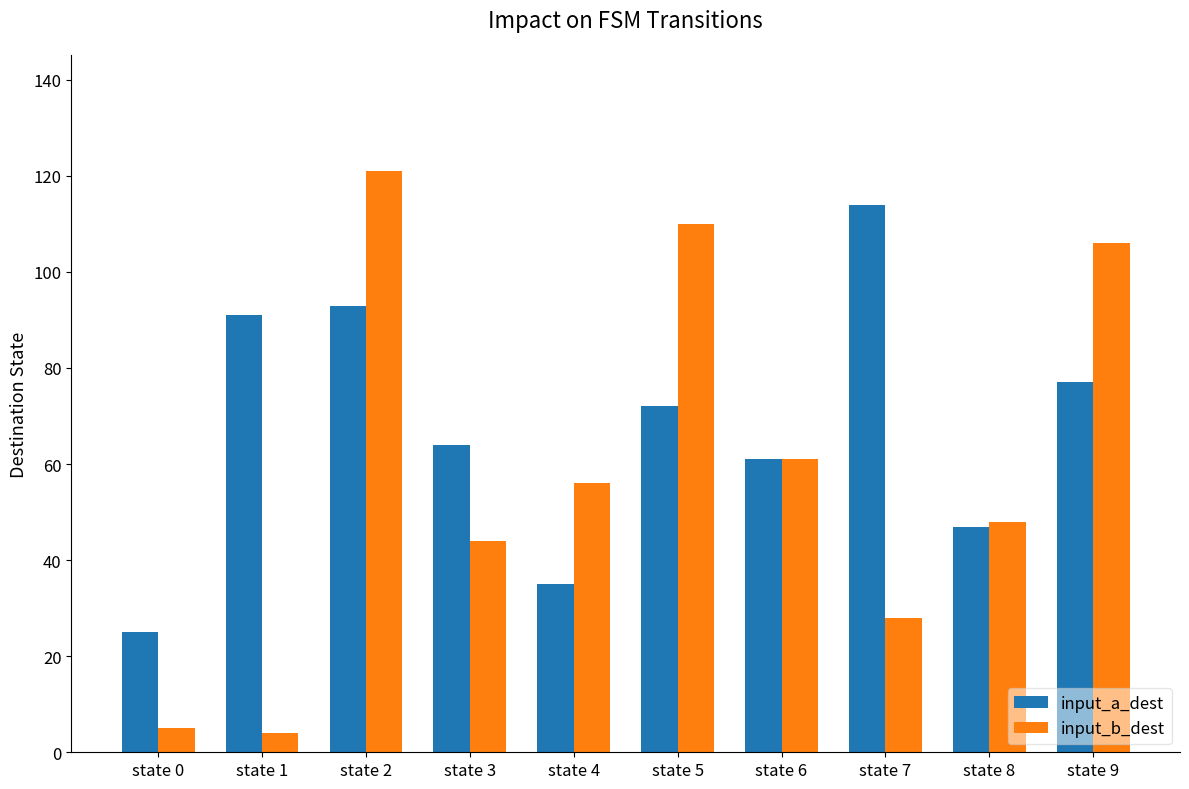

Reading left to right, extract all data points from this chart.

input_a_dest: 25	91	93	64	35	72	61	114	47	77
input_b_dest: 5	4	121	44	56	110	61	28	48	106